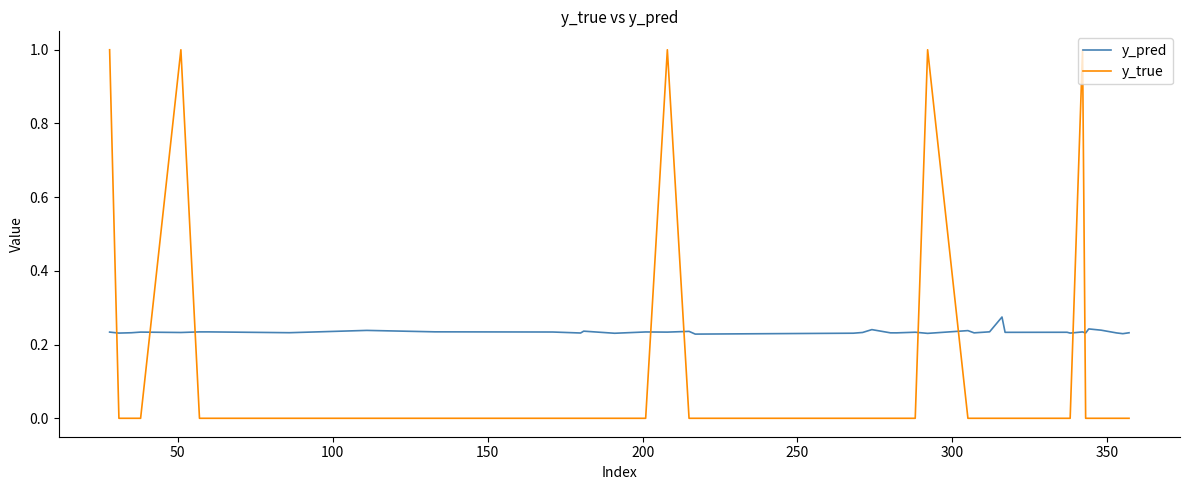

Which series has the largest total across all categories?

y_pred